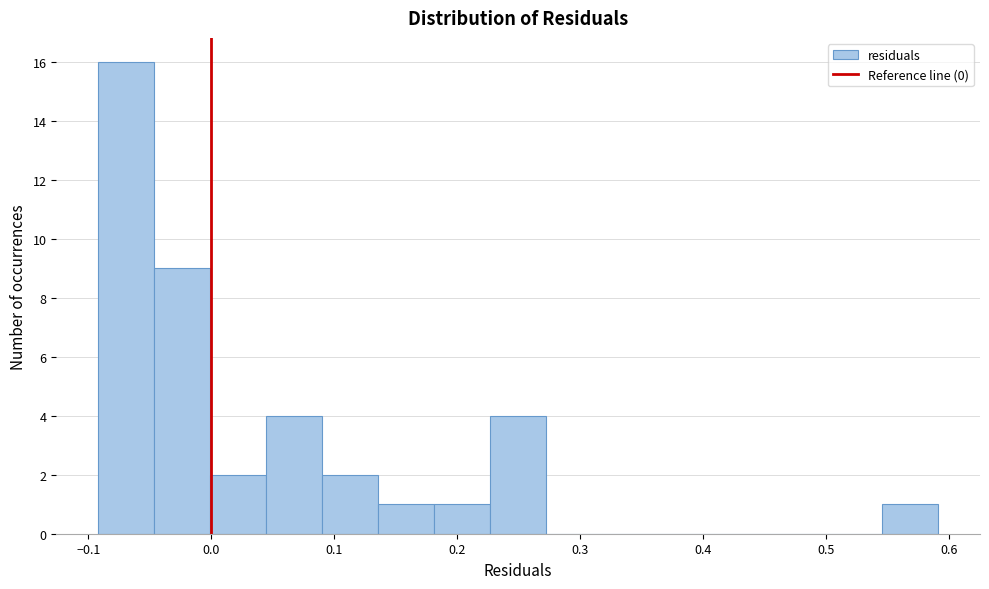

Reading left to right, list every bar in this chart as the range it spans on the x-axis followed by its height. Neither the bar edges nor the heights are printed on the chart, so give them approximately, as read against the axes.

-0.09 to -0.05: 16
-0.05 to 0.00: 9
0.00 to 0.04: 2
0.04 to 0.09: 4
0.09 to 0.14: 2
0.14 to 0.18: 1
0.18 to 0.23: 1
0.23 to 0.27: 4
0.27 to 0.32: 0
0.32 to 0.36: 0
0.36 to 0.41: 0
0.41 to 0.45: 0
0.45 to 0.50: 0
0.50 to 0.55: 0
0.55 to 0.59: 1